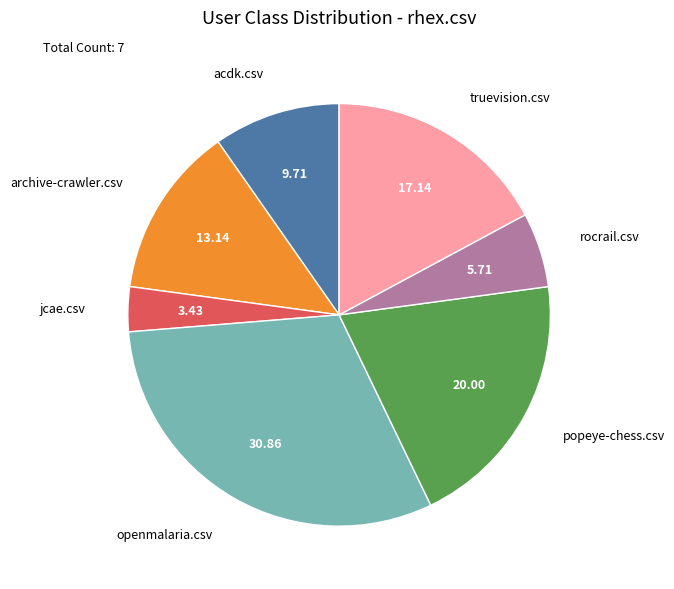

Is there a majority slice in this chart?

No